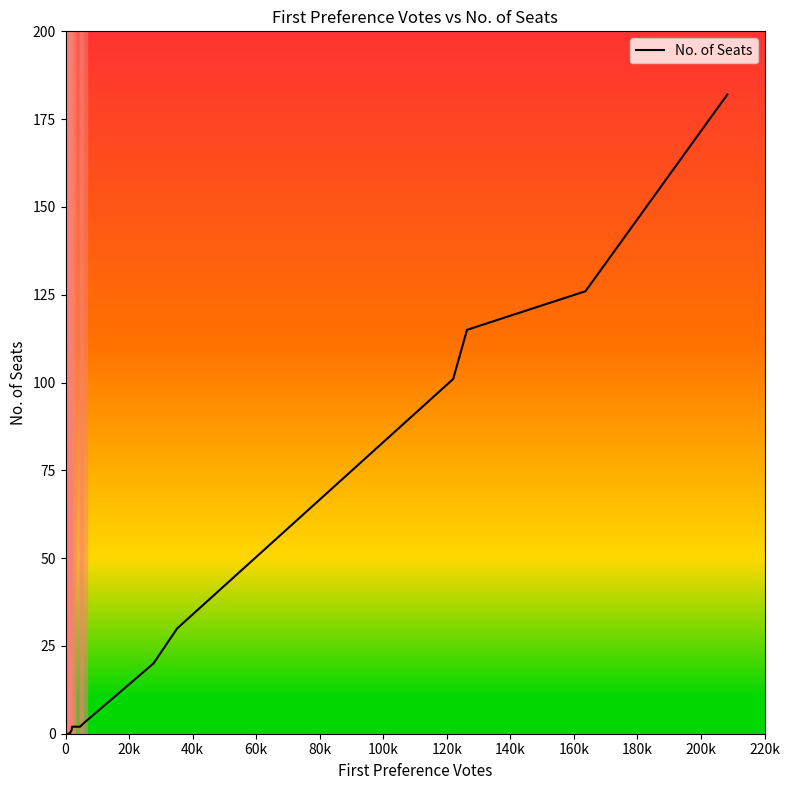

What is the difference between the maximum and minimum values?

182